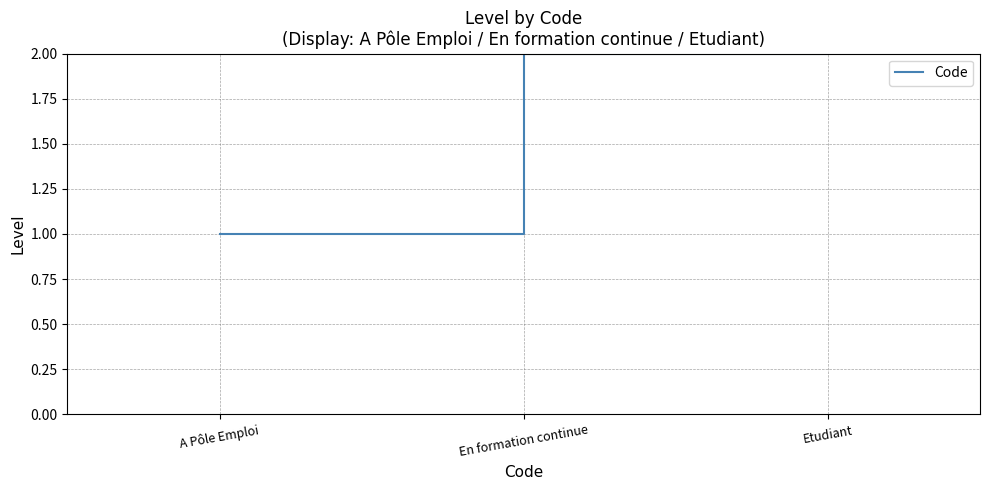

List the labels in order of value, largest first.

Etudiant, En formation continue, A Pôle Emploi